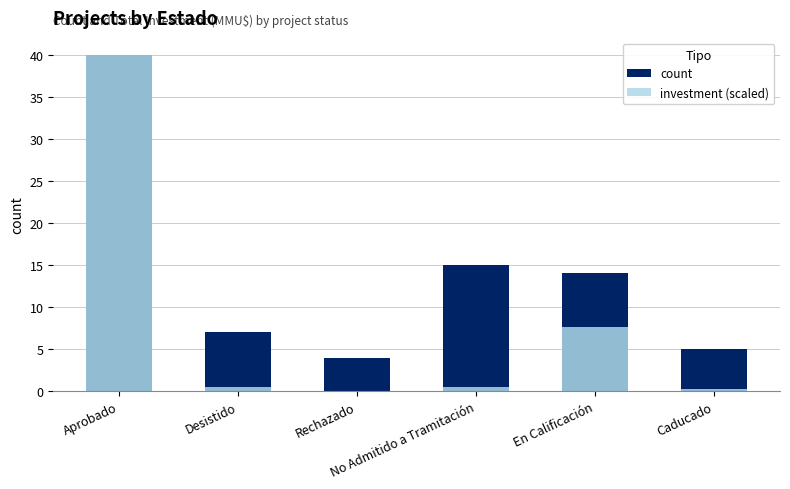

Which series has the widest spread of values?

investment (scaled)